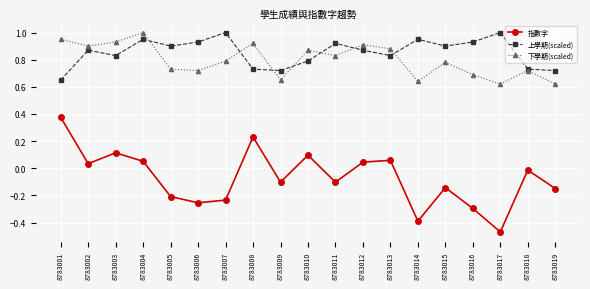

Rank the series at 8783008 from lowest to highest value.

指數字, 上學期(scaled), 下學期(scaled)